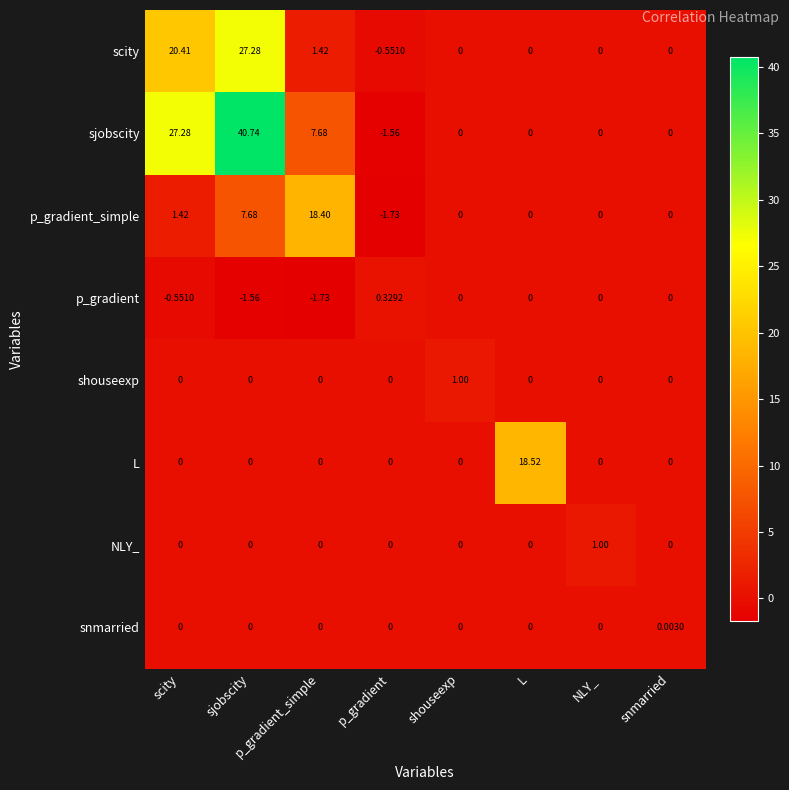

Which series changed the most between sjobscity and L?

sjobscity